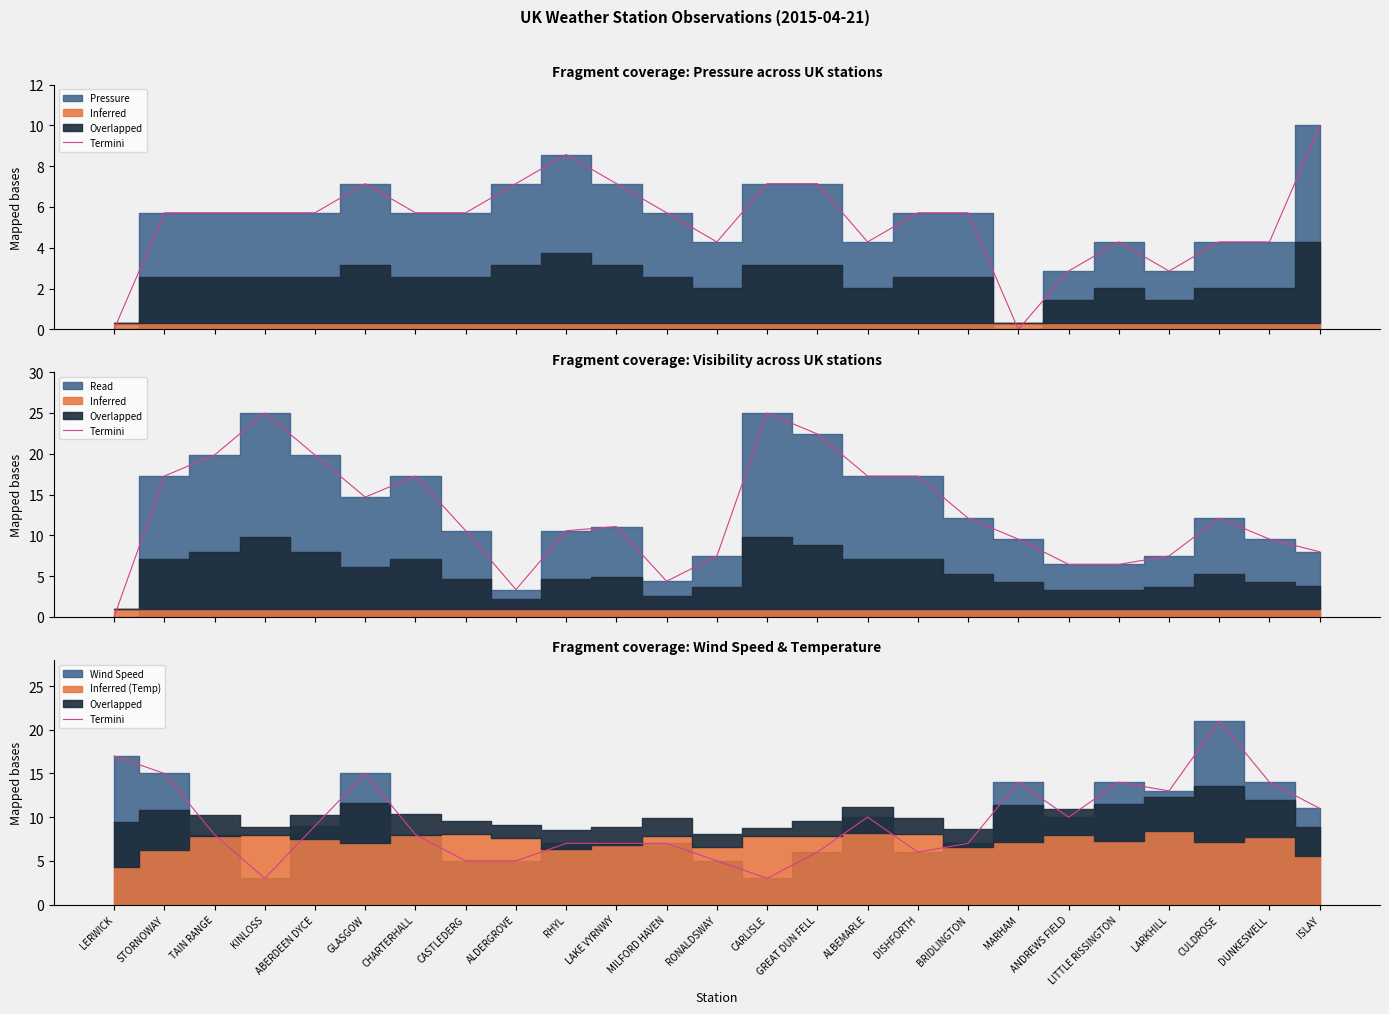

The chart shows a value of 18 at ANDREWS FIELD. True or false?

False